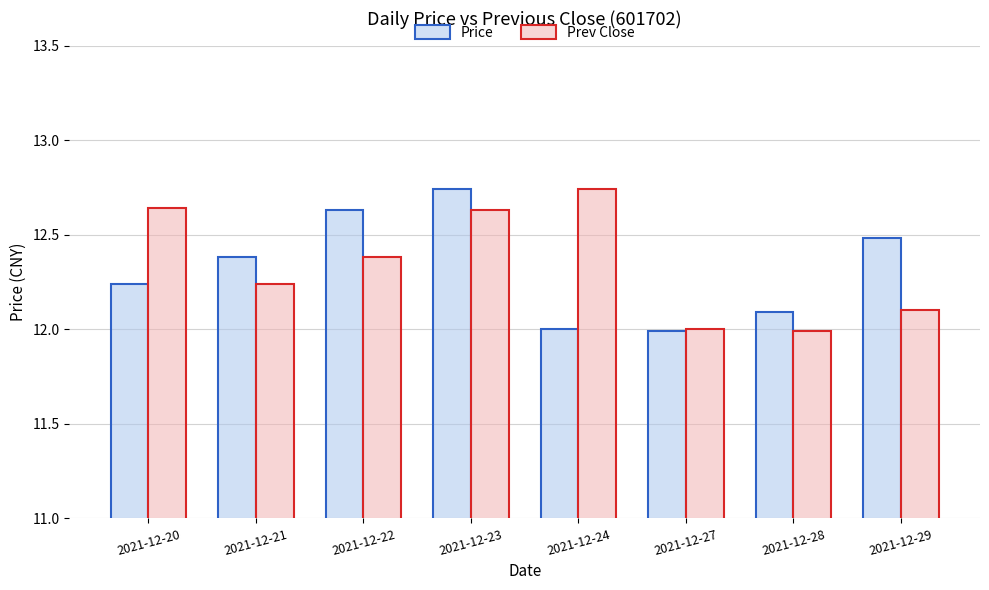

What is the average value of the Prev Close series?

12.3